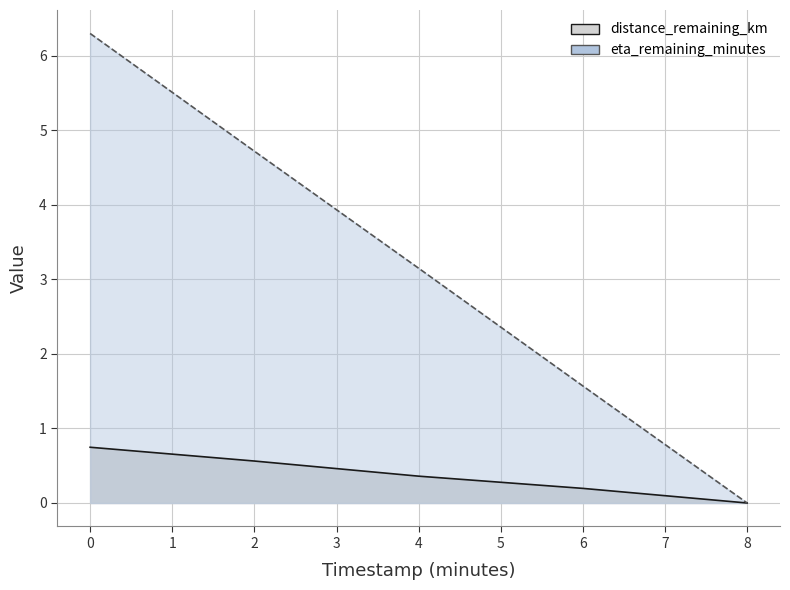

The value of eta_remaining_minutes at 2.0 is 2.9. True or false?

False